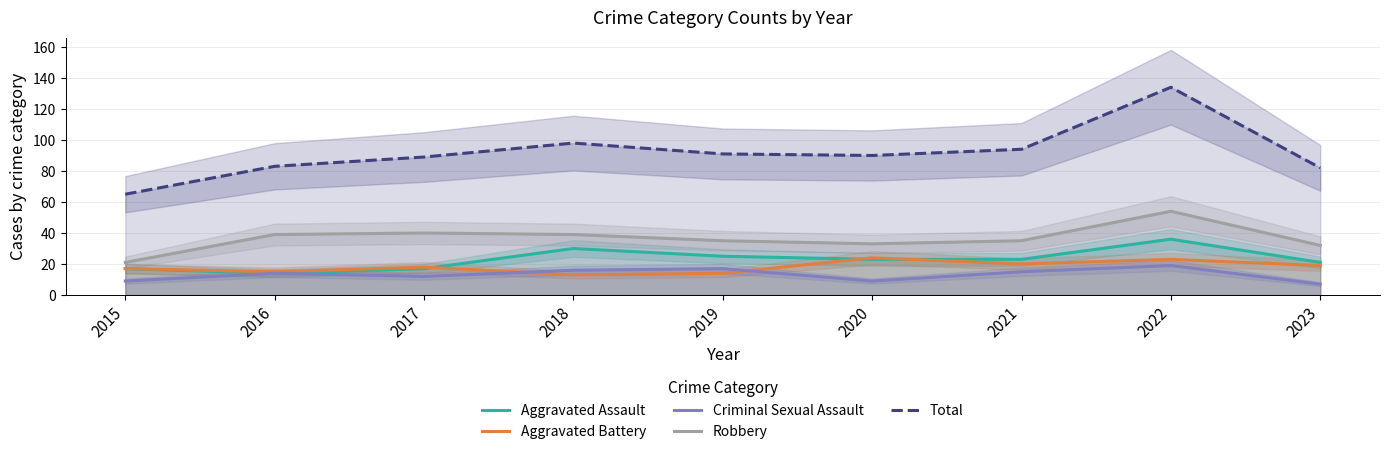

Where is the first local minimum for Aggravated Assault?

2016